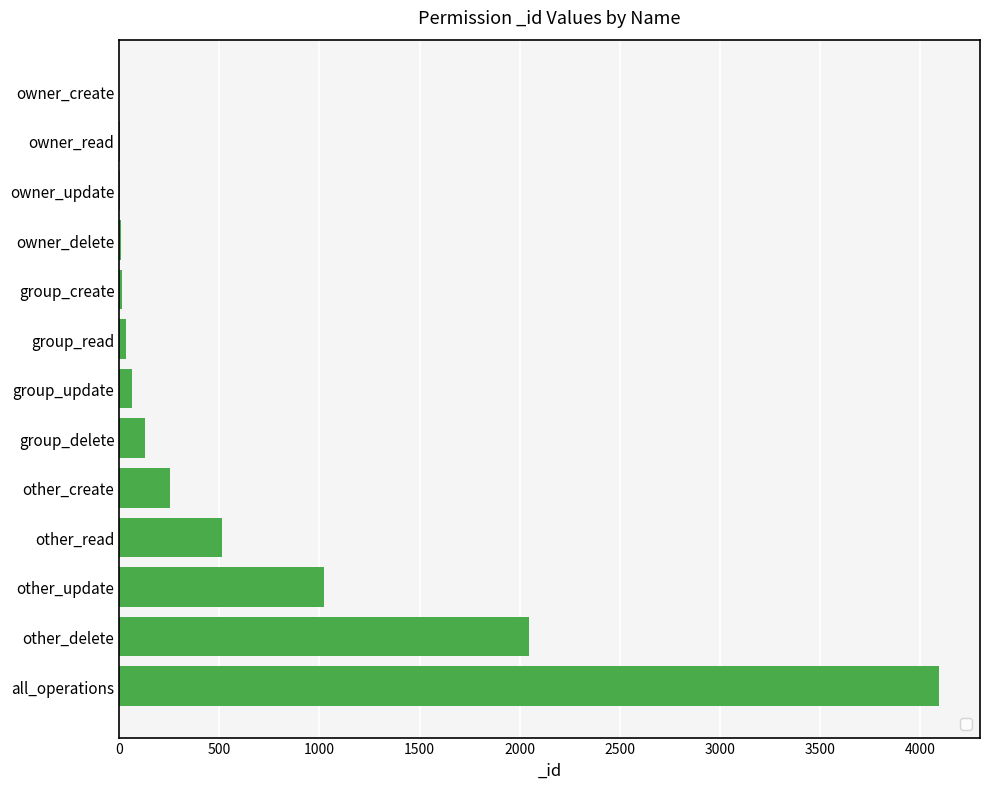

The value at other_update is 1550. True or false?

False